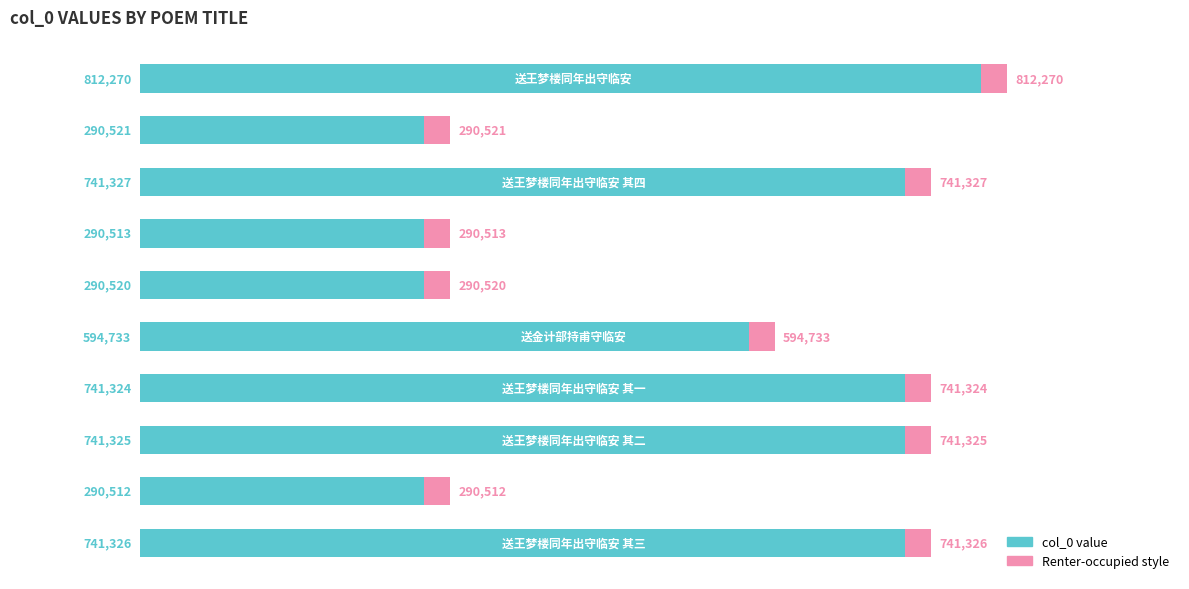

What is the difference between the maximum and minimum values?

521758